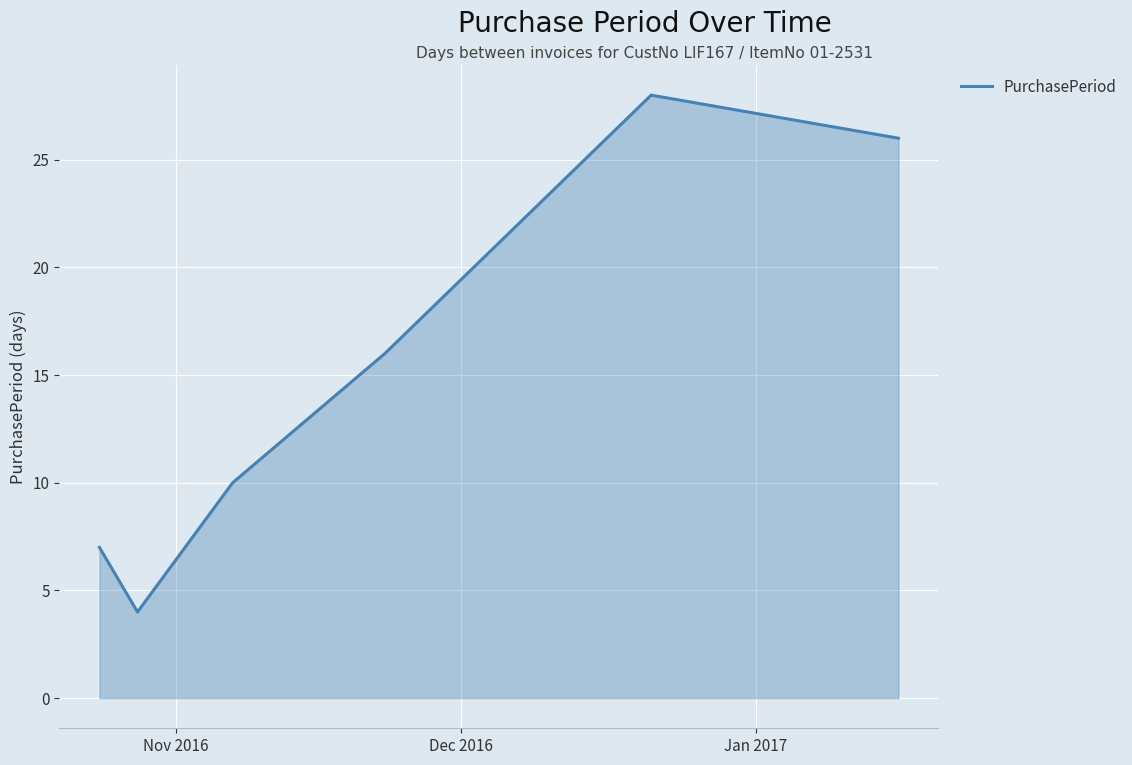

How many interior local valleys (lower than both neighbors) does the data have?

1